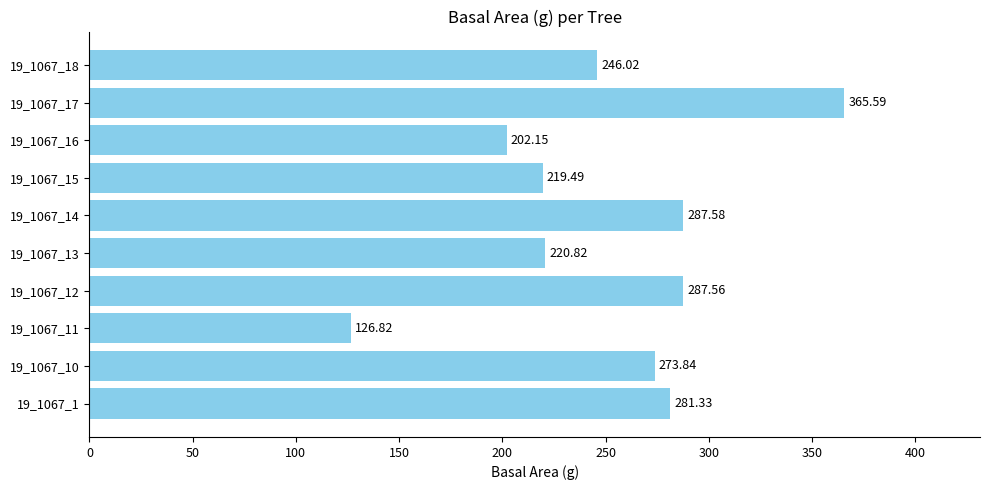

How many values are below 273?

5